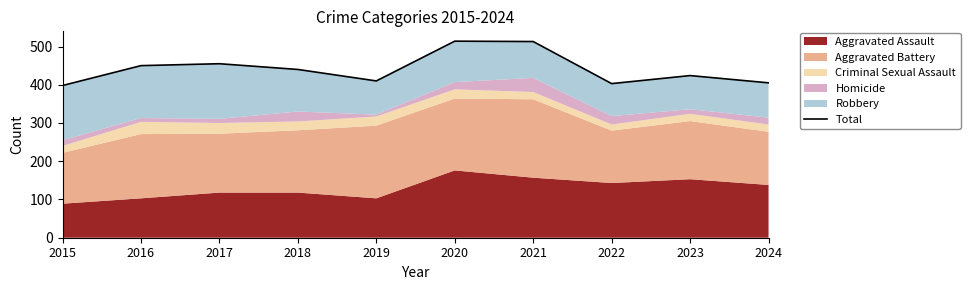

What is the change in value from 2023 to 2024?

-19